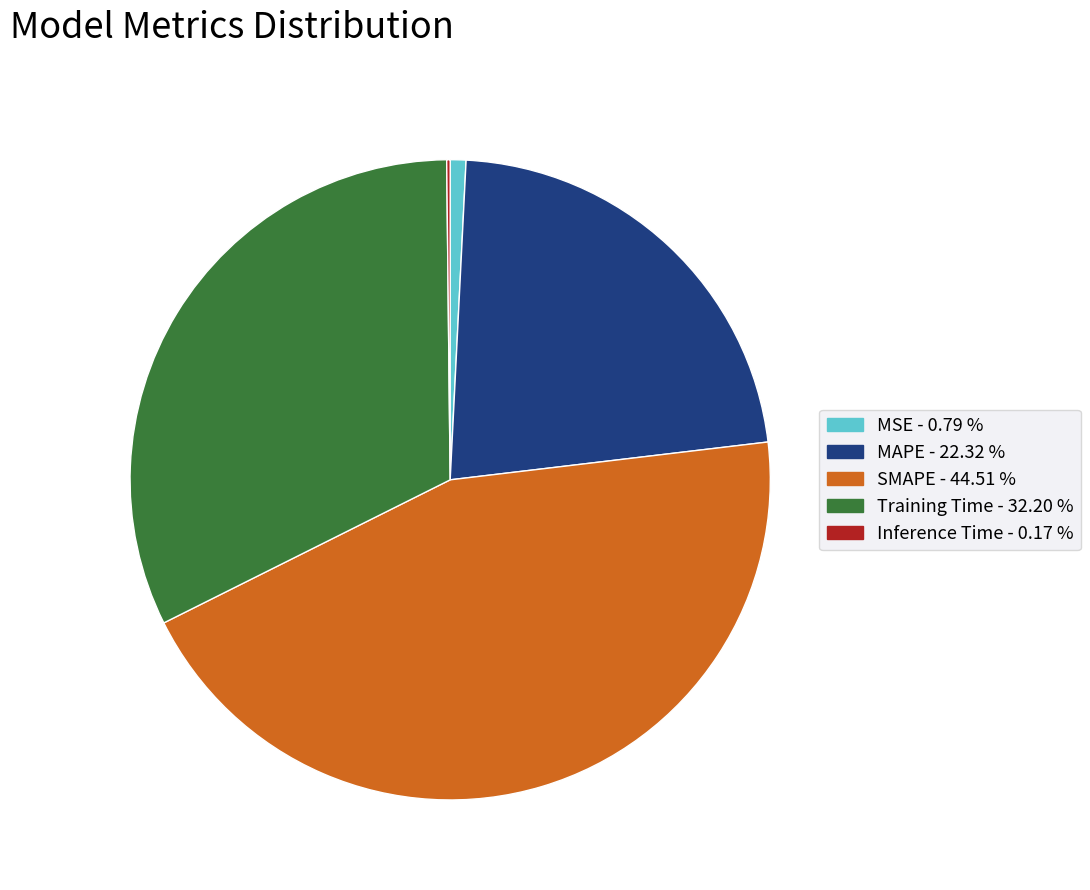

Is it true that Training Time is 32% of the pie?

True